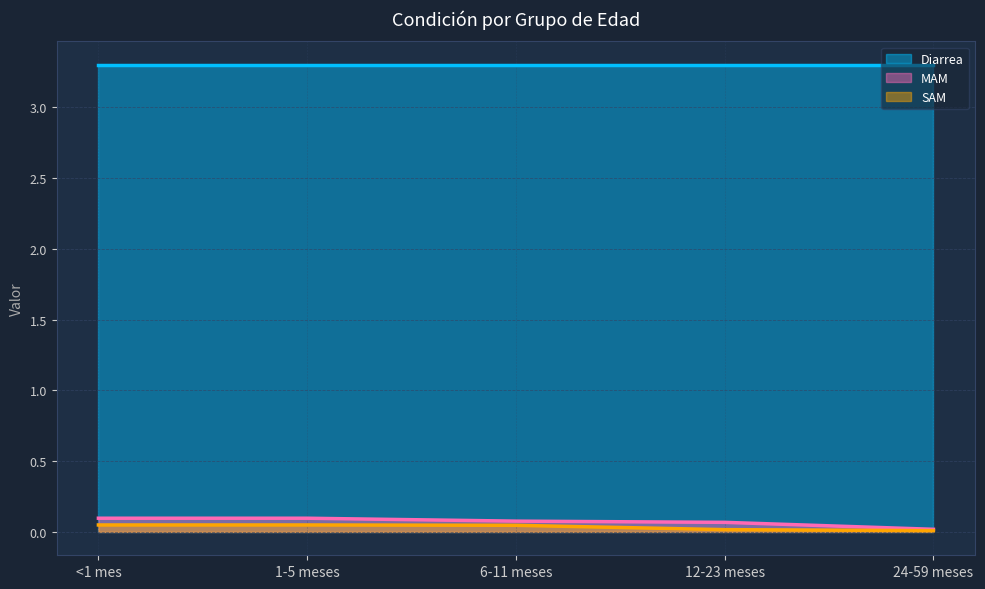

True or false: SAM and MAM intersect in this chart.

False